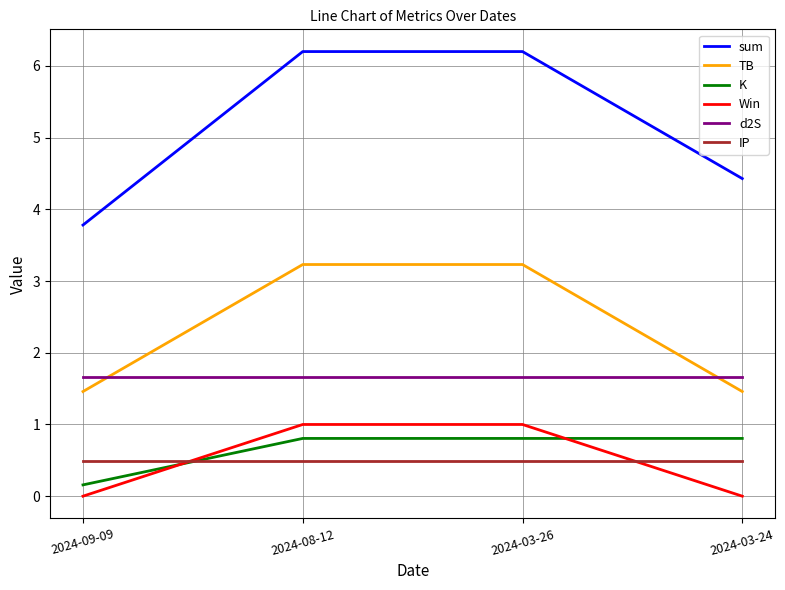

What is the sum of the Win values at 2024-09-09 and 2024-03-26?

1.0